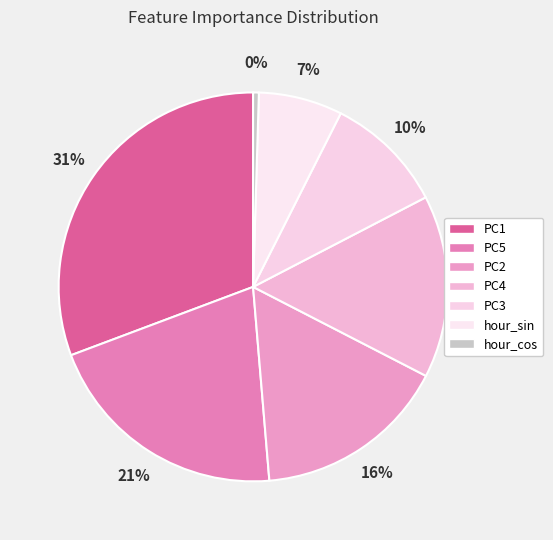

What percentage is NOT represented by PC2?

83.9%